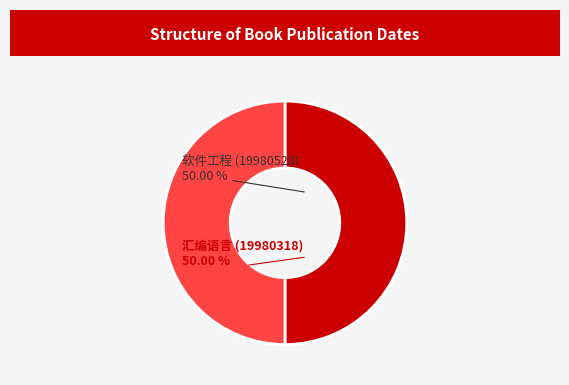

Count the number of slices in the pie.

2